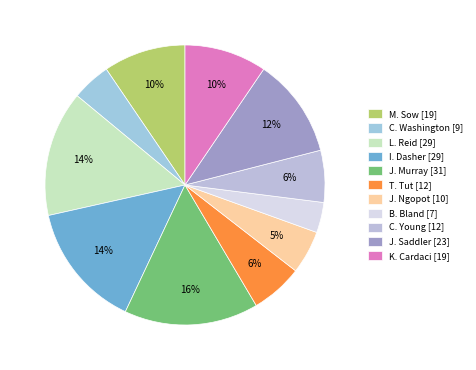

What is the total percentage of J. Murray and J. Ngopot?

20.5%